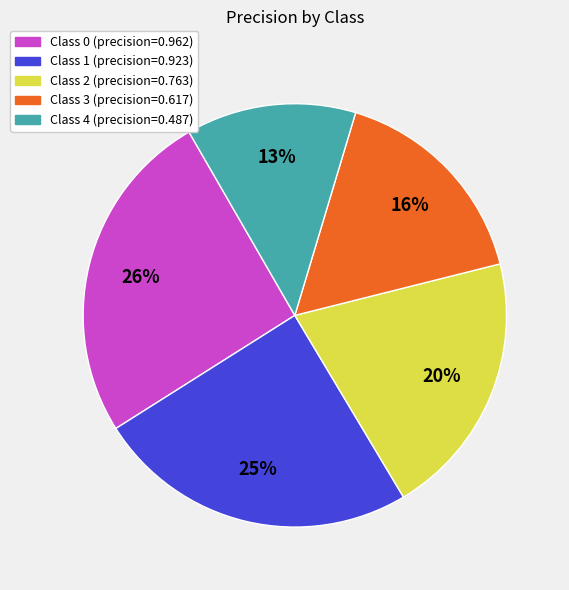

Is there any slice that represents more than half of the pie?

No